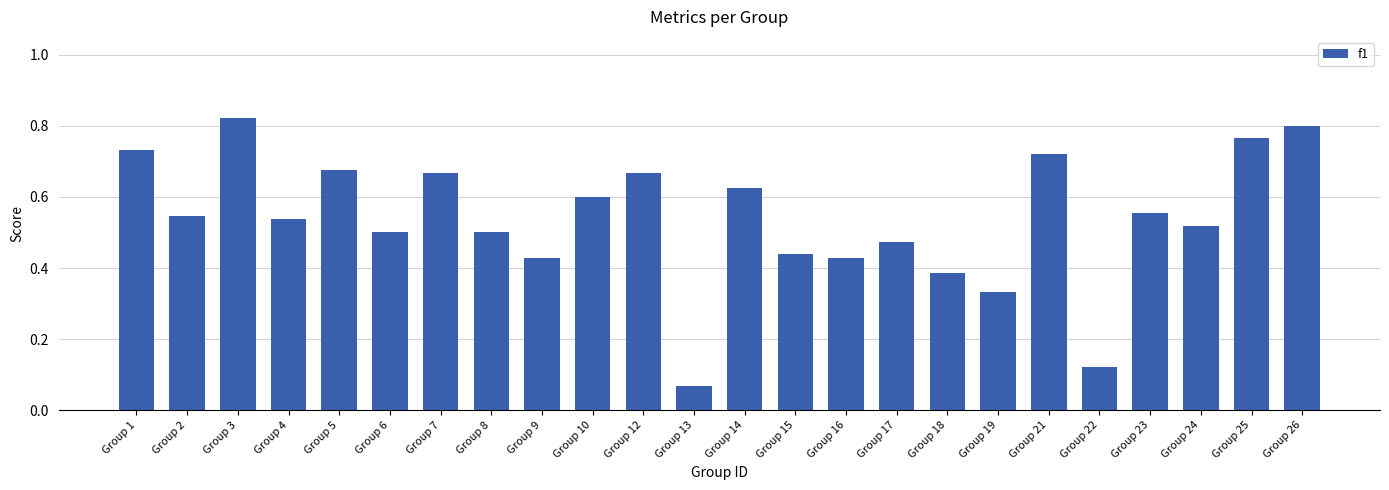

Which label corresponds to the largest value in the chart?

Group 3